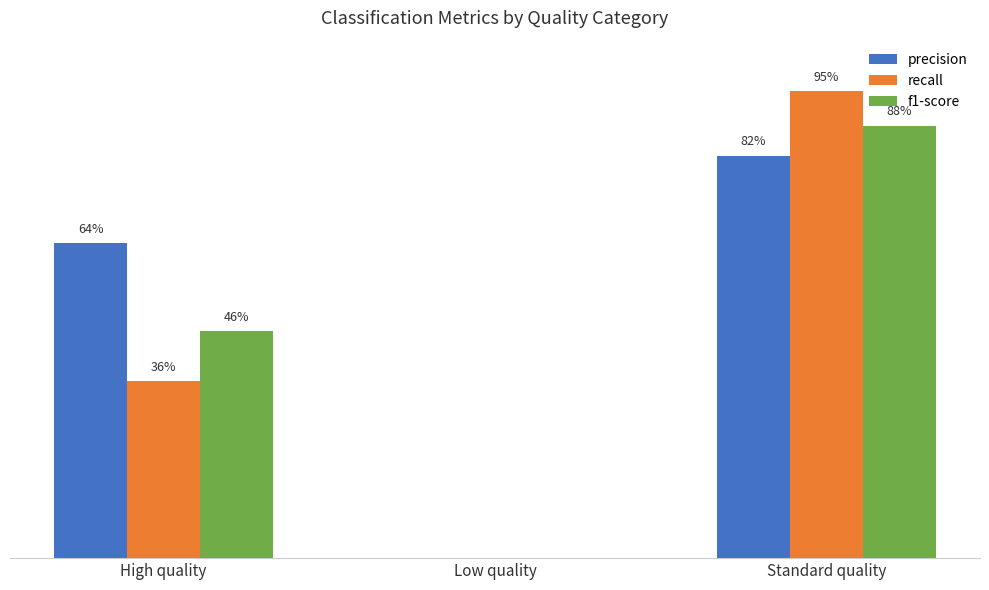

What are all the series names shown in the legend?

precision, recall, f1-score